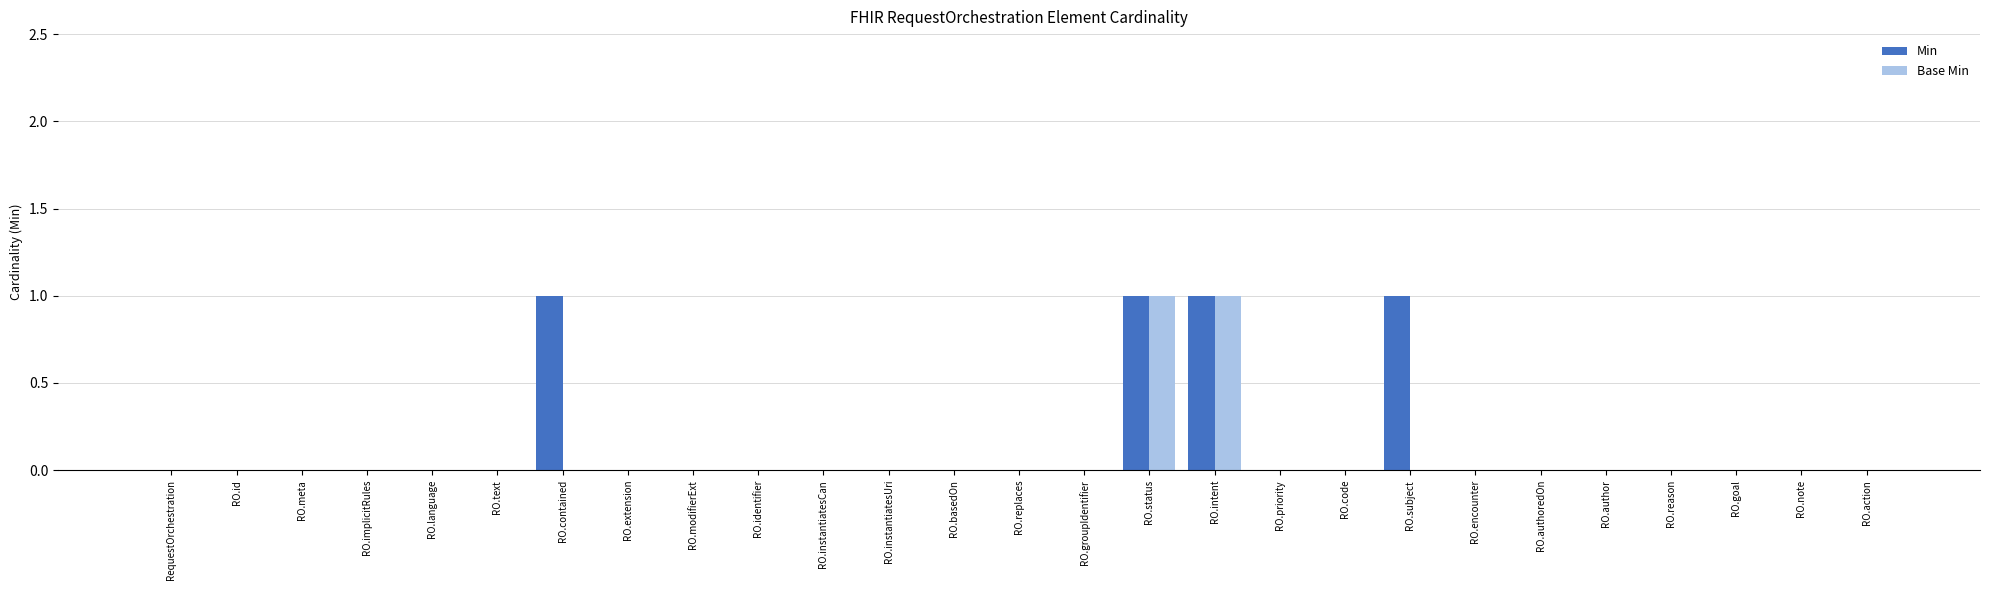

Is it true that Base Min equals 0 at RO.language?

True